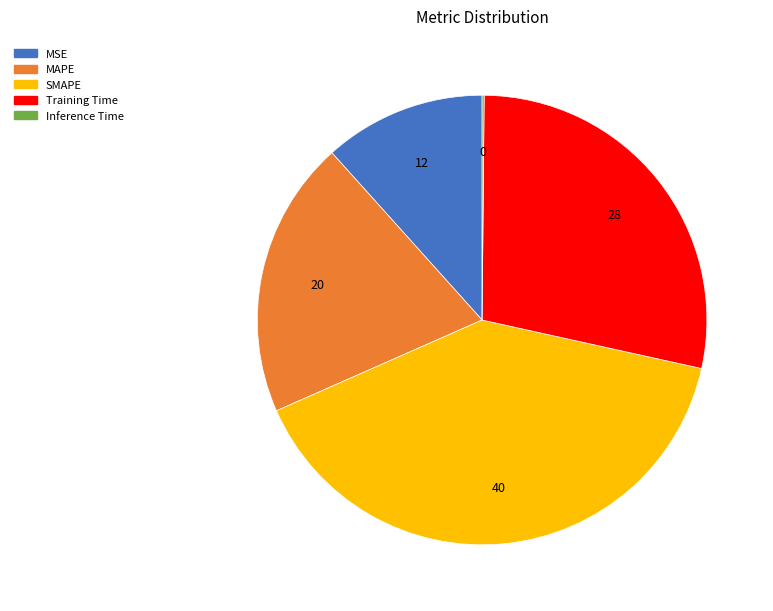

Approximately how many times larger is the value at MSE compared to SMAPE?

0.3